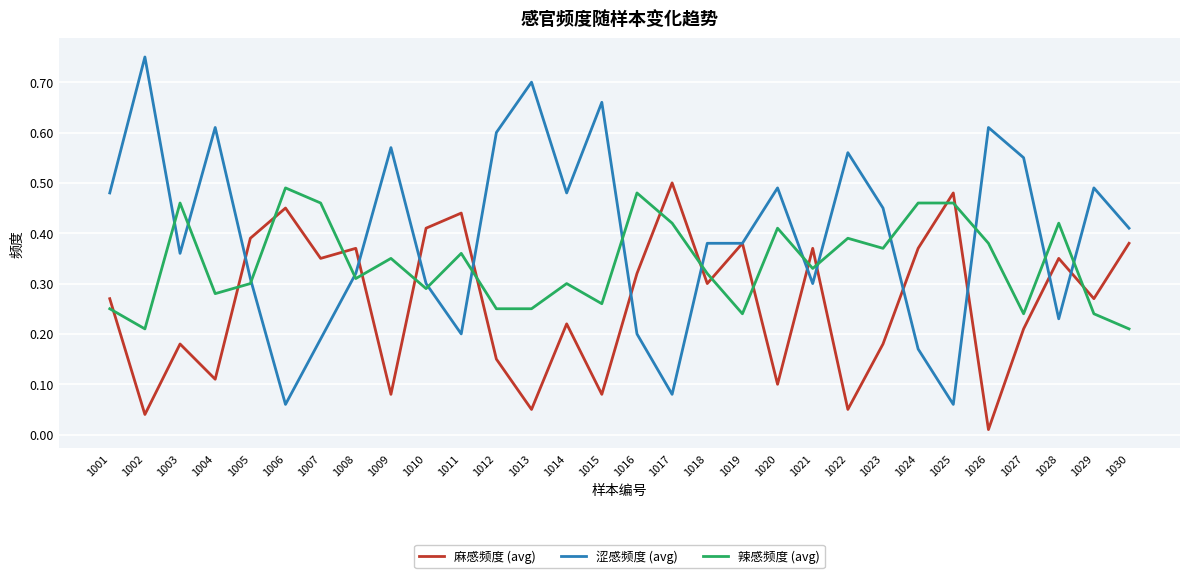

Which series ends up on top after the final intersection of 辣感频度 (avg) and 涩感频度 (avg)?

涩感频度 (avg)